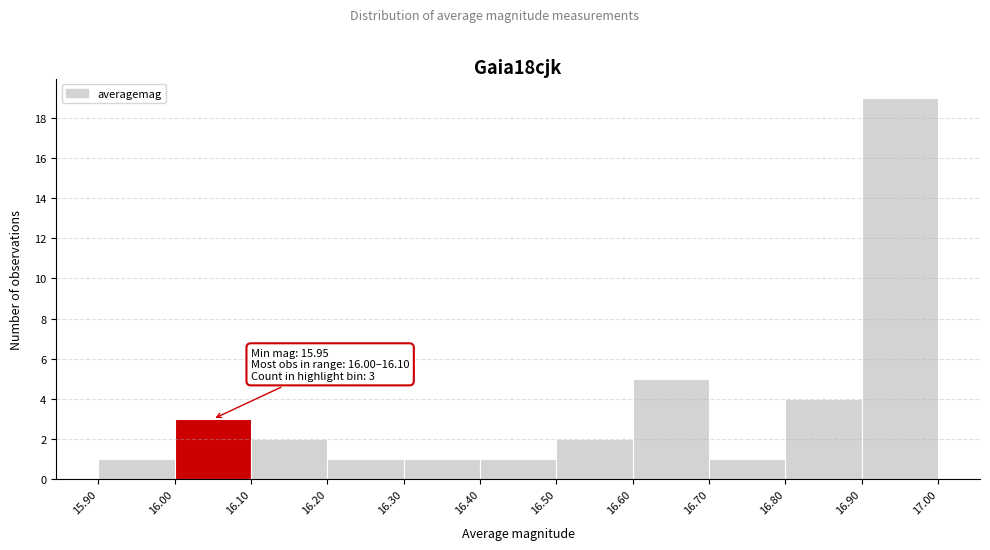

Over which range of the x-axis is the bar tallest?

16.90 to 17.00